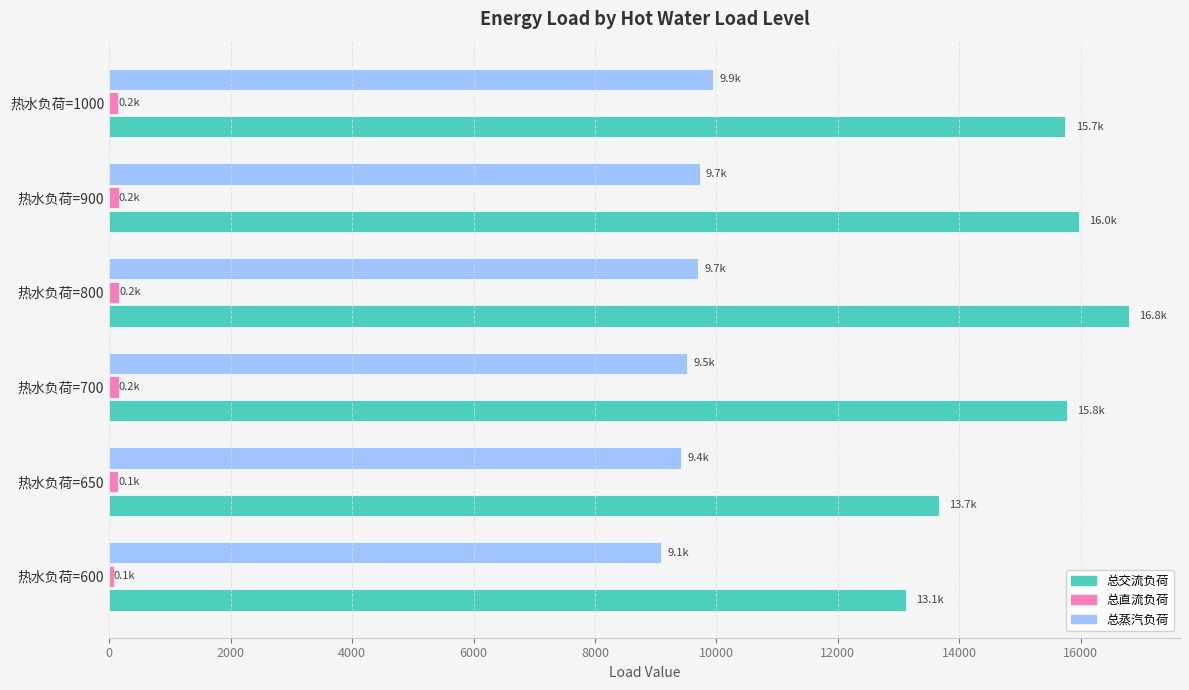

What is the difference between the second highest and second lowest values in the 总交流负荷 series?

2312.5